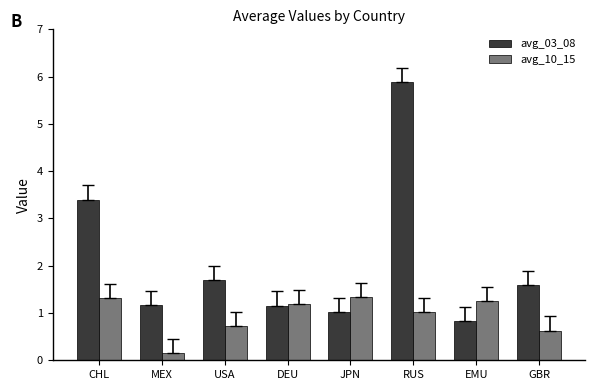

Between EMU and GBR, which series saw the biggest shift?

avg_03_08